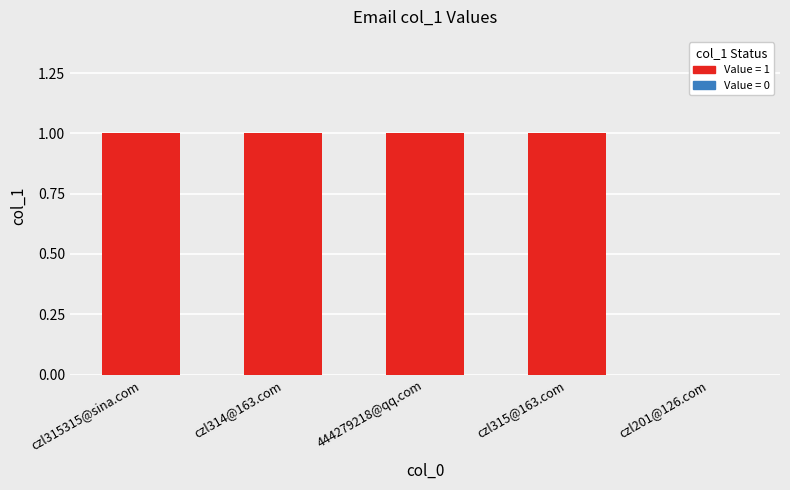

What is the sum of all values?

4